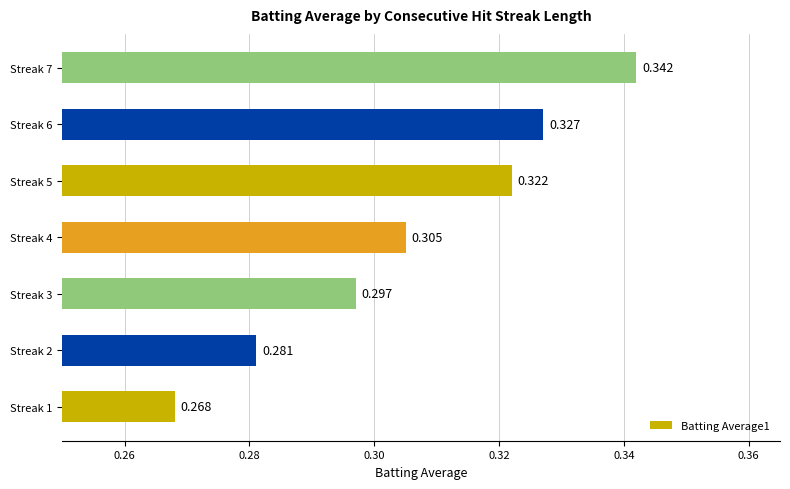

Where is the data nearest to the value 0?

Streak 1